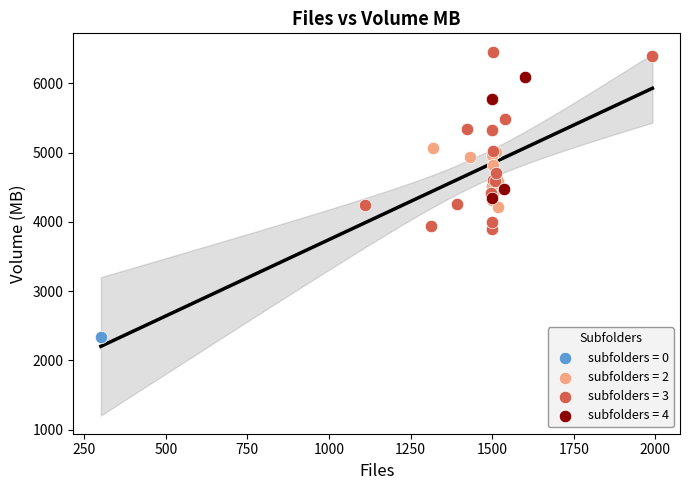

Which series contains the lowest Y value?

subfolders = 0